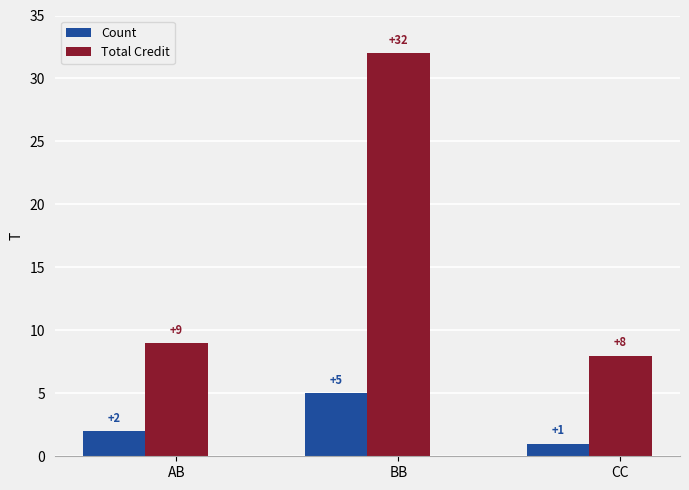

How many categories are shown in the chart?

3